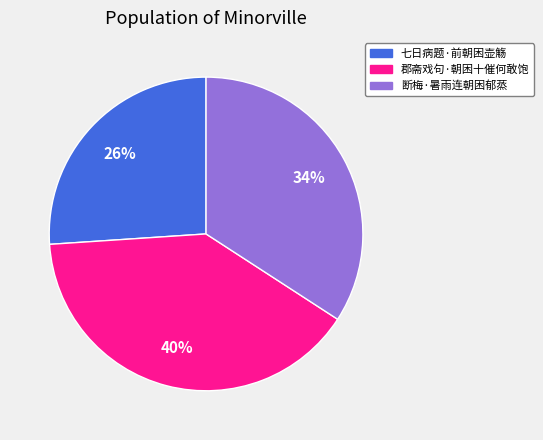

To the nearest percent, what is the average slice percentage?

33%